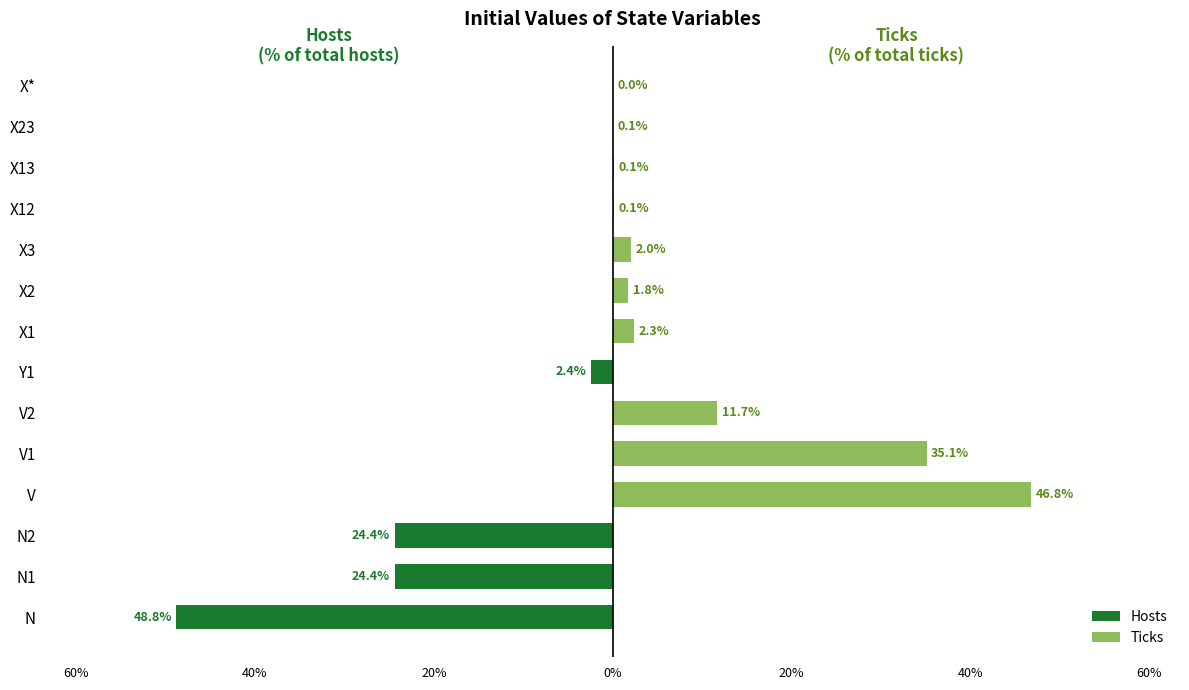

True or false: Ticks has a value of 0.1 at X23.

True